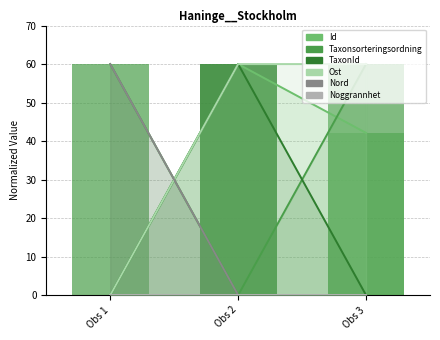

The value of Taxonsorteringsordning at Obs 3 is 60.0. True or false?

True